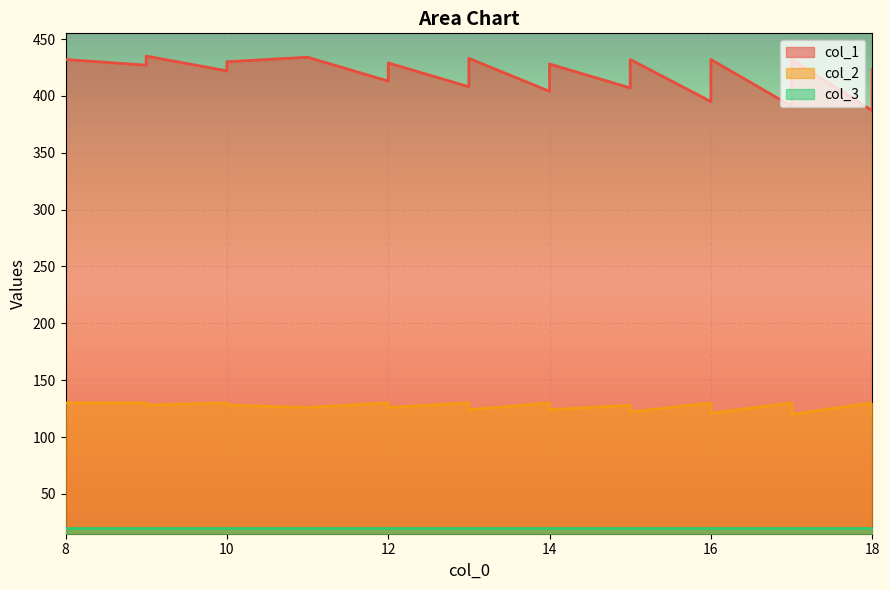

The col_1 series shows 119 at 12. True or false?

False